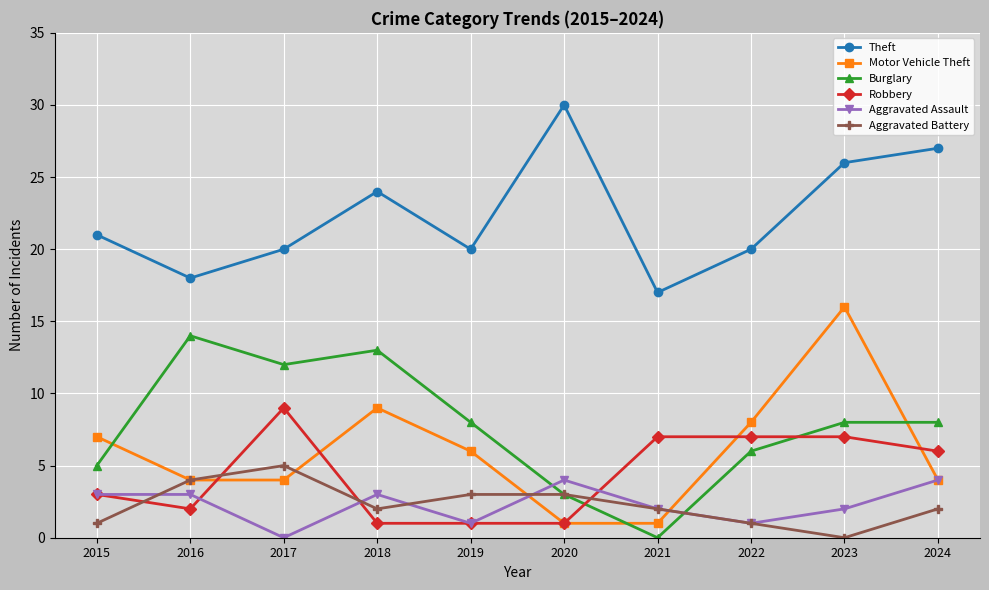

Is this an area chart (filled region under the line)?

No